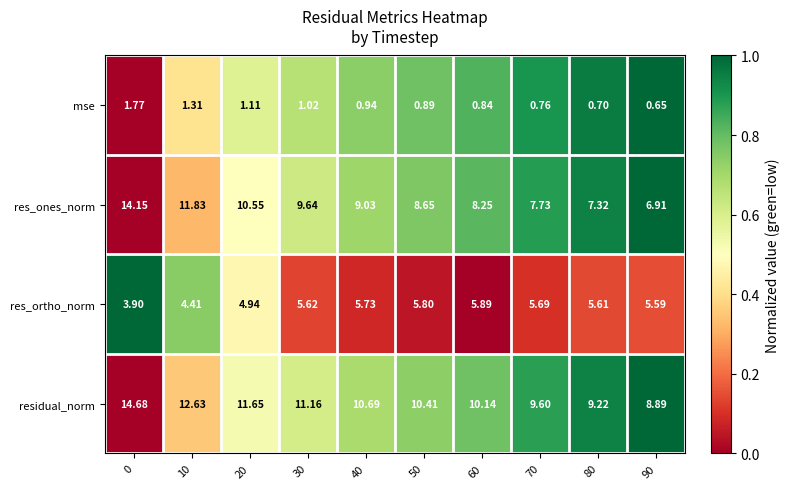

At which category is the sum across all series the highest?

0